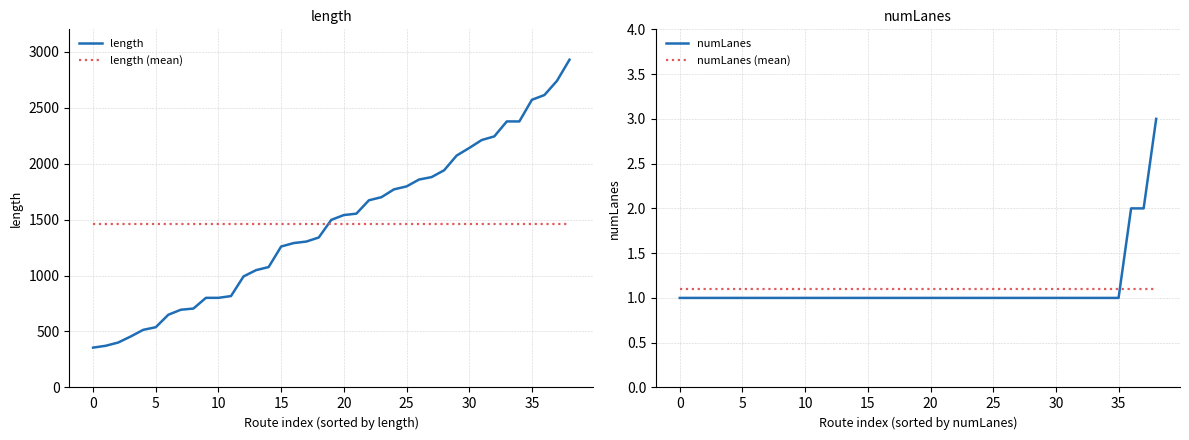

What is the label of the 36th point from the left?

35